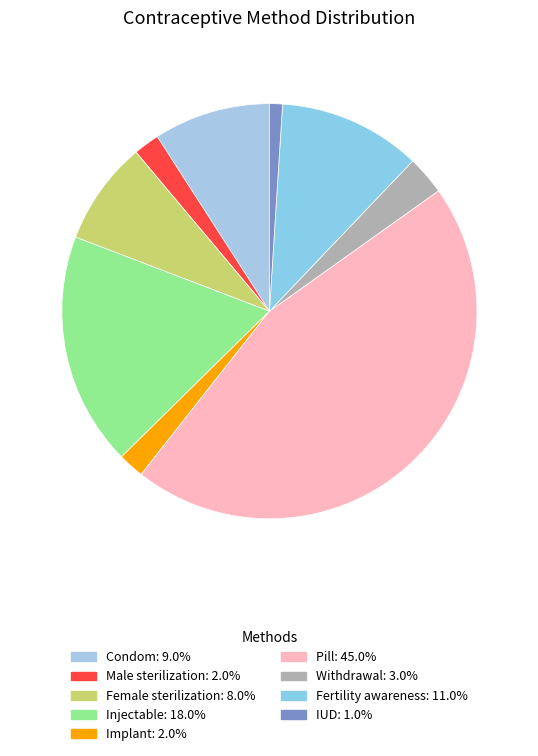

Between Injectable and Withdrawal, which is larger?

Injectable